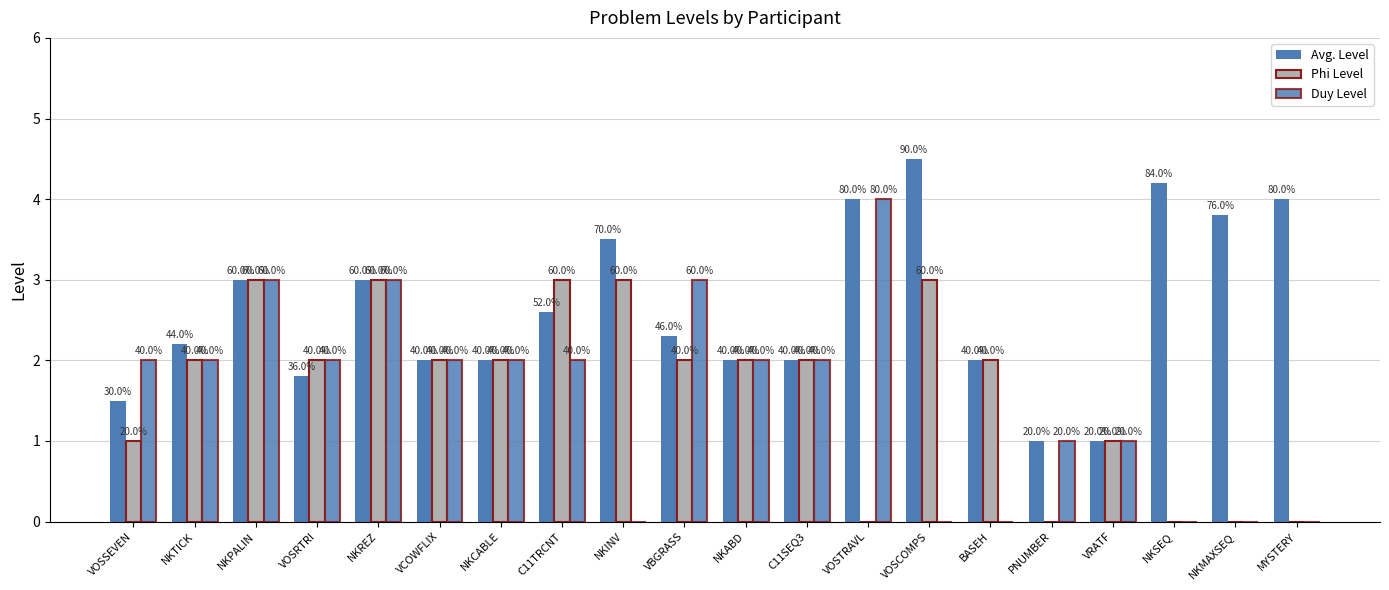

Reading right to left, what are all the values shown in this chart?

Avg. Level: MYSTERY=4.0	NKMAXSEQ=3.8	NKSEQ=4.2	VRATF=1.0	PNUMBER=1.0	BASEH=2.0	VOSCOMPS=4.5	VOSTRAVL=4.0	C11SEQ3=2.0	NKABD=2.0	VBGRASS=2.3	NKINV=3.5	C11TRCNT=2.6	NKCABLE=2.0	VCOWFLIX=2.0	NKREZ=3.0	VOSRTRI=1.8	NKPALIN=3.0	NKTICK=2.2	VOSSEVEN=1.5
Phi Level: MYSTERY=0.0	NKMAXSEQ=0.0	NKSEQ=0.0	VRATF=1.0	PNUMBER=0.0	BASEH=2.0	VOSCOMPS=3.0	VOSTRAVL=0.0	C11SEQ3=2.0	NKABD=2.0	VBGRASS=2.0	NKINV=3.0	C11TRCNT=3.0	NKCABLE=2.0	VCOWFLIX=2.0	NKREZ=3.0	VOSRTRI=2.0	NKPALIN=3.0	NKTICK=2.0	VOSSEVEN=1.0
Duy Level: MYSTERY=0.0	NKMAXSEQ=0.0	NKSEQ=0.0	VRATF=1.0	PNUMBER=1.0	BASEH=0.0	VOSCOMPS=0.0	VOSTRAVL=4.0	C11SEQ3=2.0	NKABD=2.0	VBGRASS=3.0	NKINV=0.0	C11TRCNT=2.0	NKCABLE=2.0	VCOWFLIX=2.0	NKREZ=3.0	VOSRTRI=2.0	NKPALIN=3.0	NKTICK=2.0	VOSSEVEN=2.0